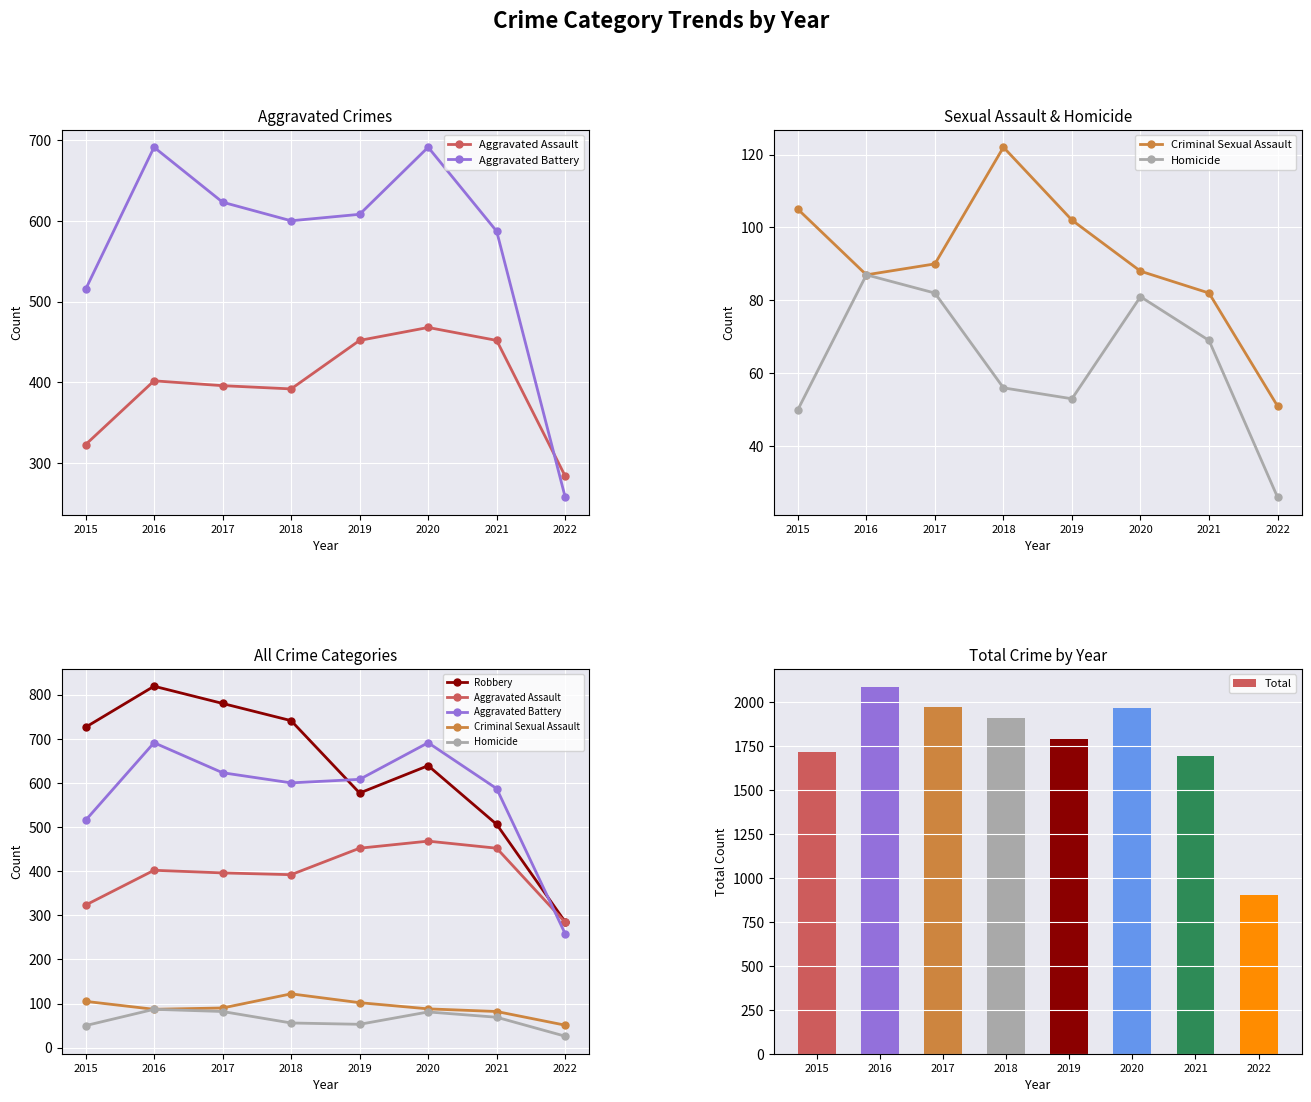

The Homicide series shows 50 at 2015. True or false?

True